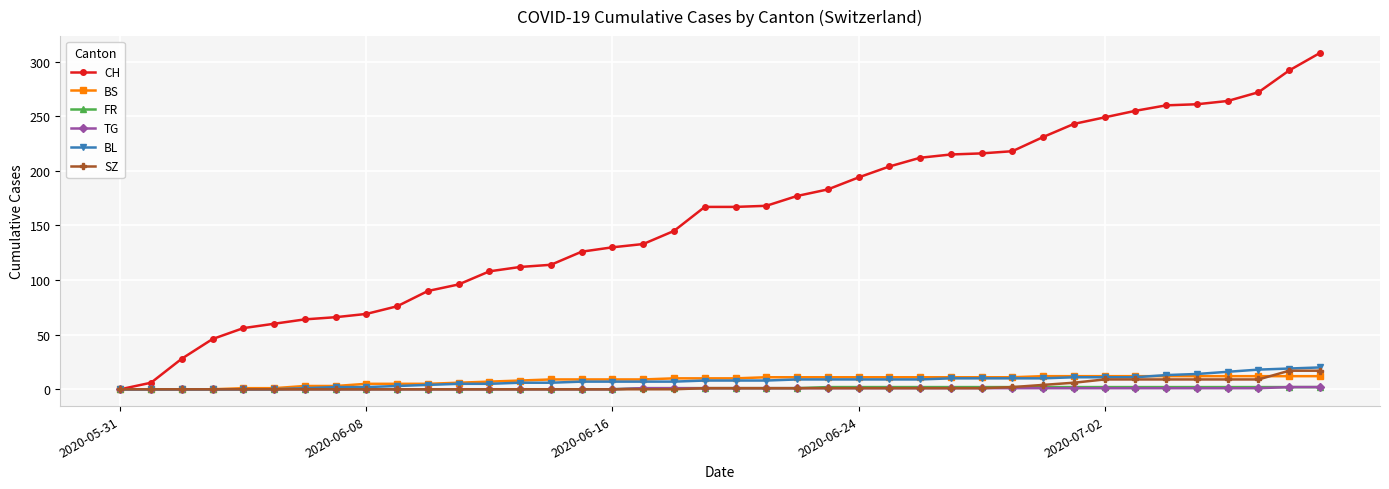

Which series has the largest total across all categories?

CH